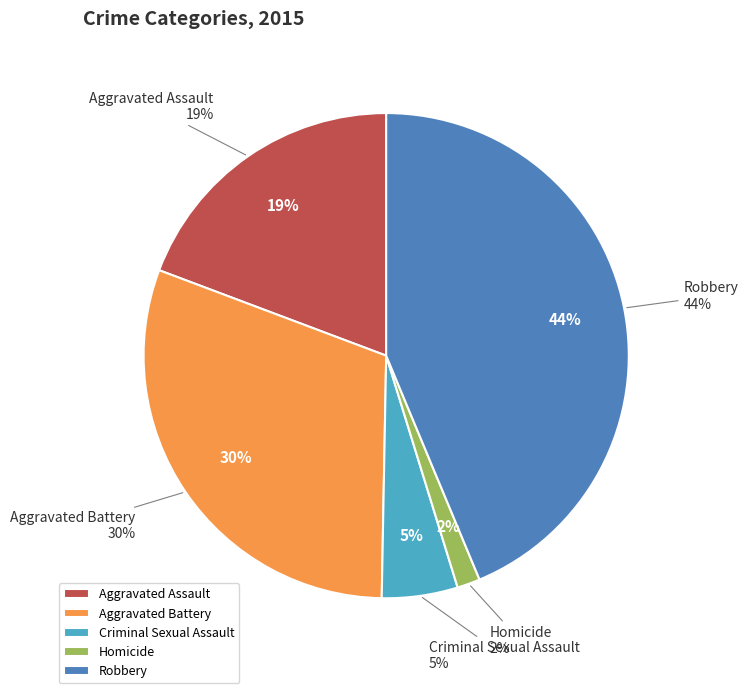

How much of the chart is everything except Criminal Sexual Assault?

94.9%